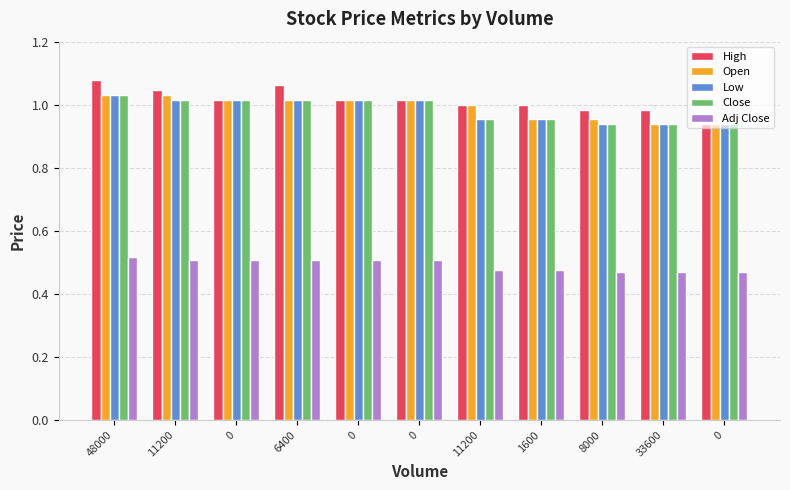

The Low series shows 0.6 at 8000. True or false?

False